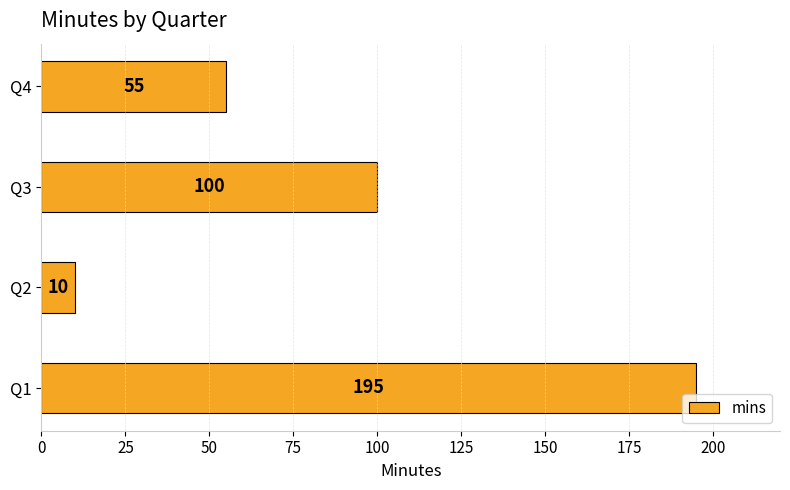

What is the difference between the maximum and minimum values?

185